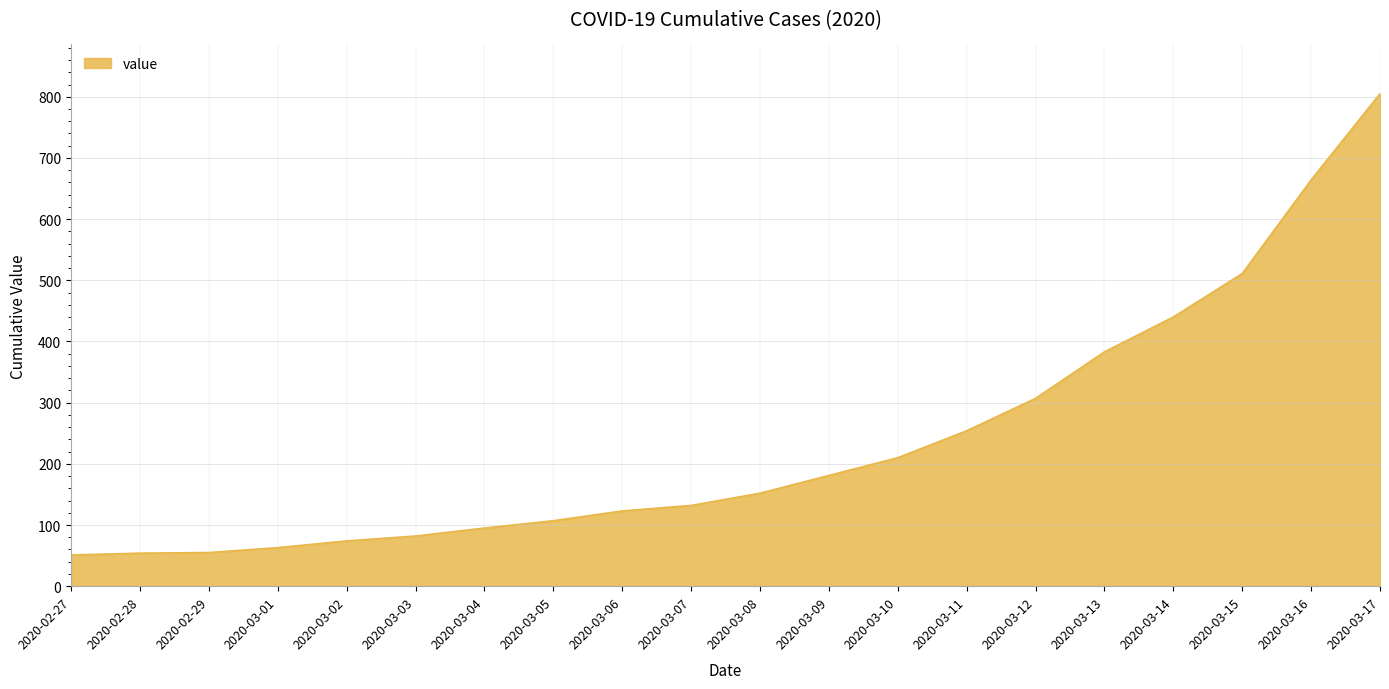

At which label is the value closest to 428?

2020-03-14